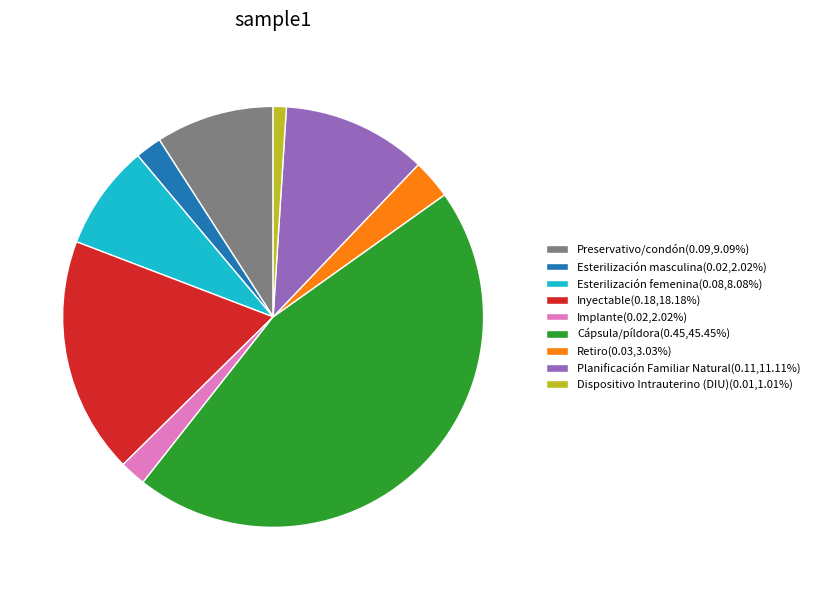

Combined, do Retiro(0.03,3.03%) and Preservativo/condón(0.09,9.09%) account for over 50%?

No